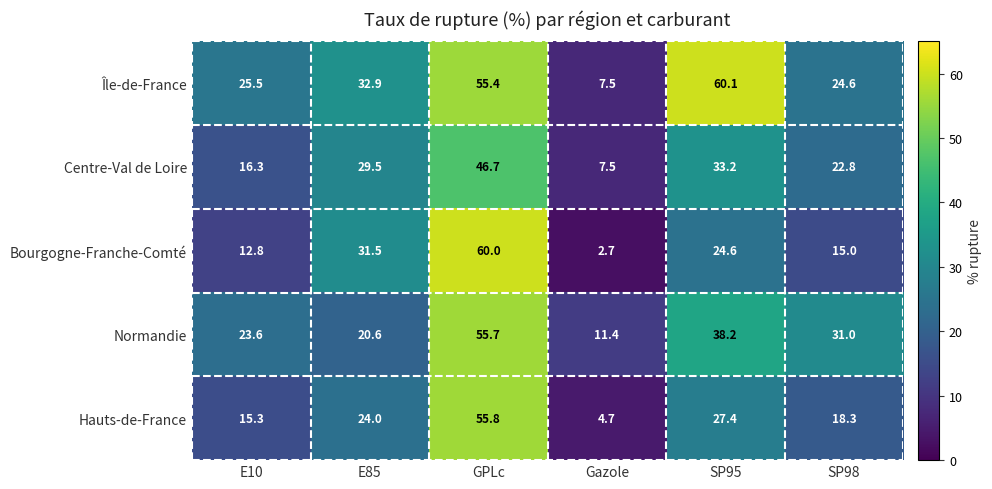

What is the difference between the maximum and minimum values in the Hauts-de-France series?

51.1